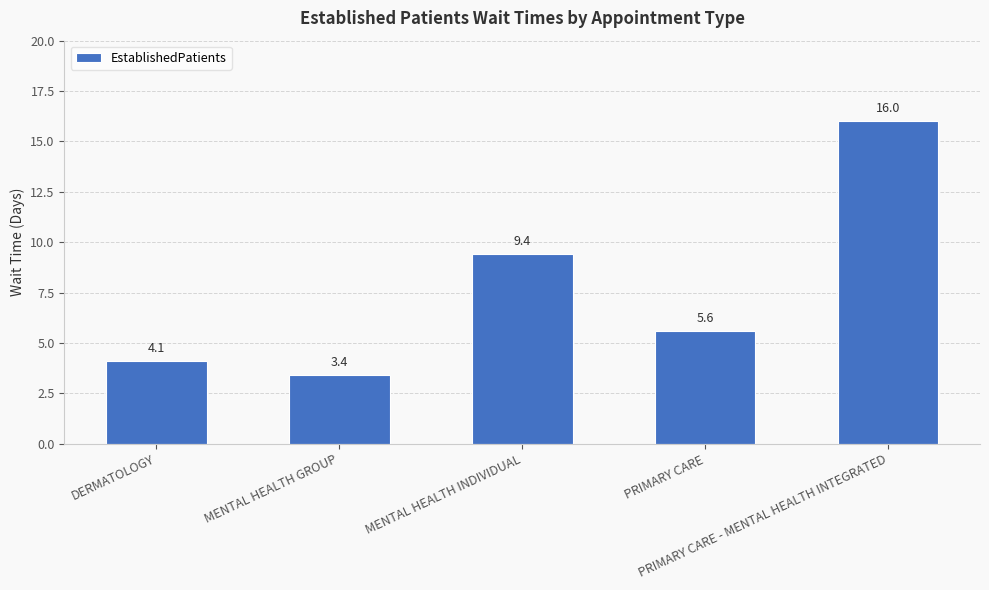

What is the sum of all values?

38.5